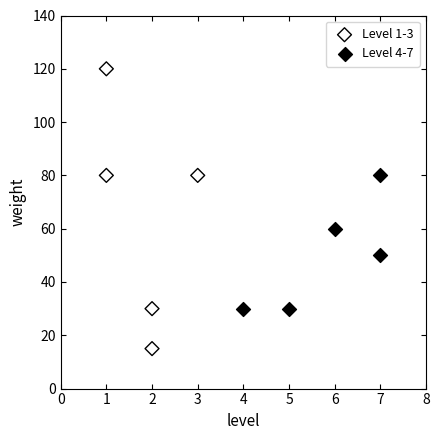

Which series reaches the minimum Y coordinate?

Level 1-3